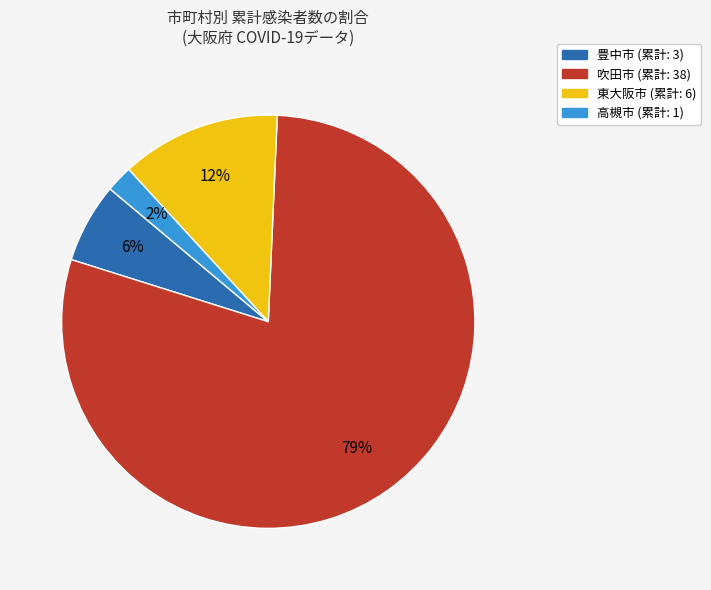

Is there a majority slice in this chart?

Yes